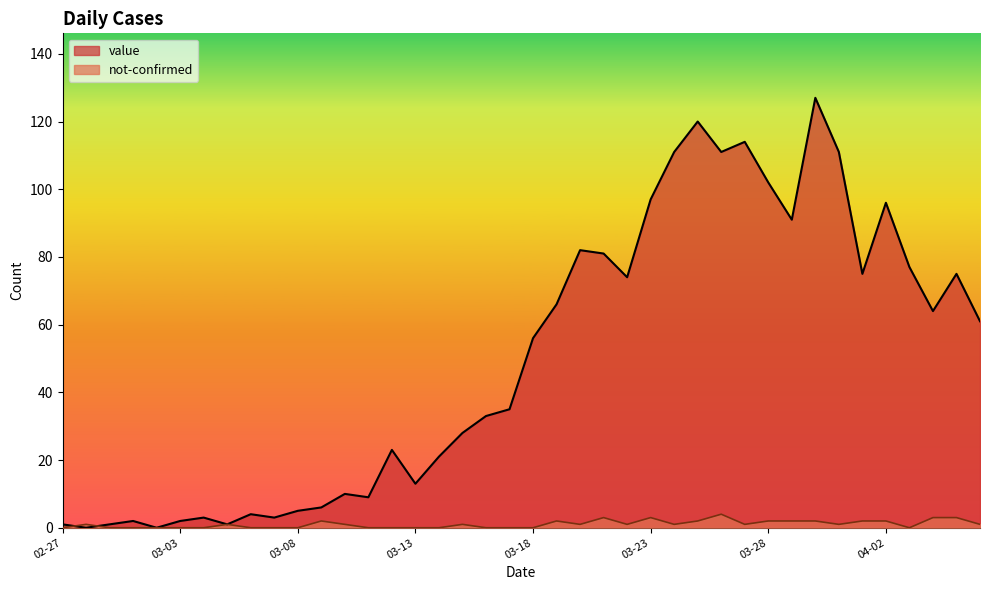

Which series has the largest range (max minus min)?

value